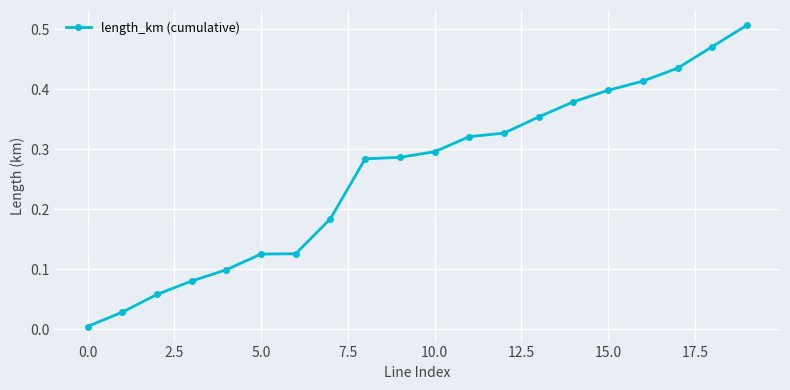

What is the value of the 17th point from the left?

0.4